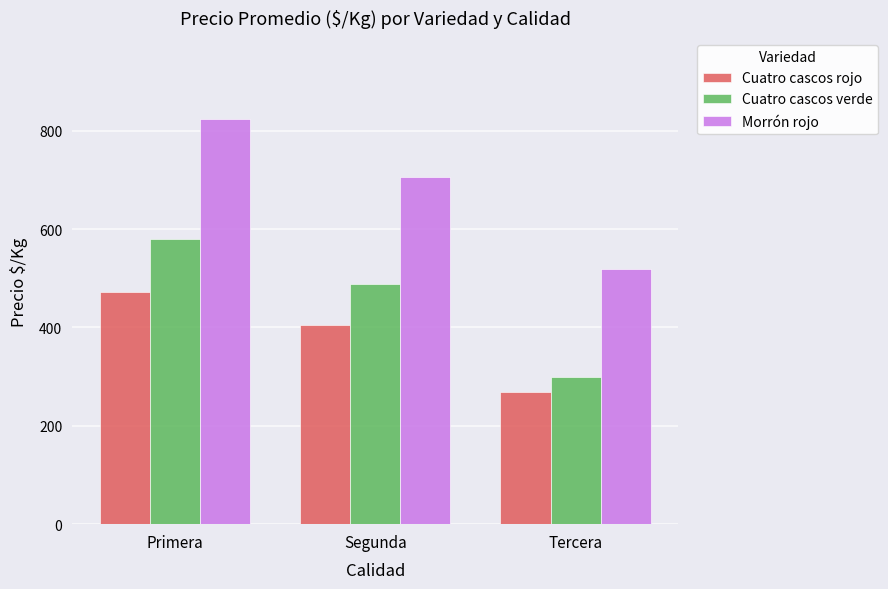

At Primera, list the series in order from smallest to largest.

Cuatro cascos rojo, Cuatro cascos verde, Morrón rojo